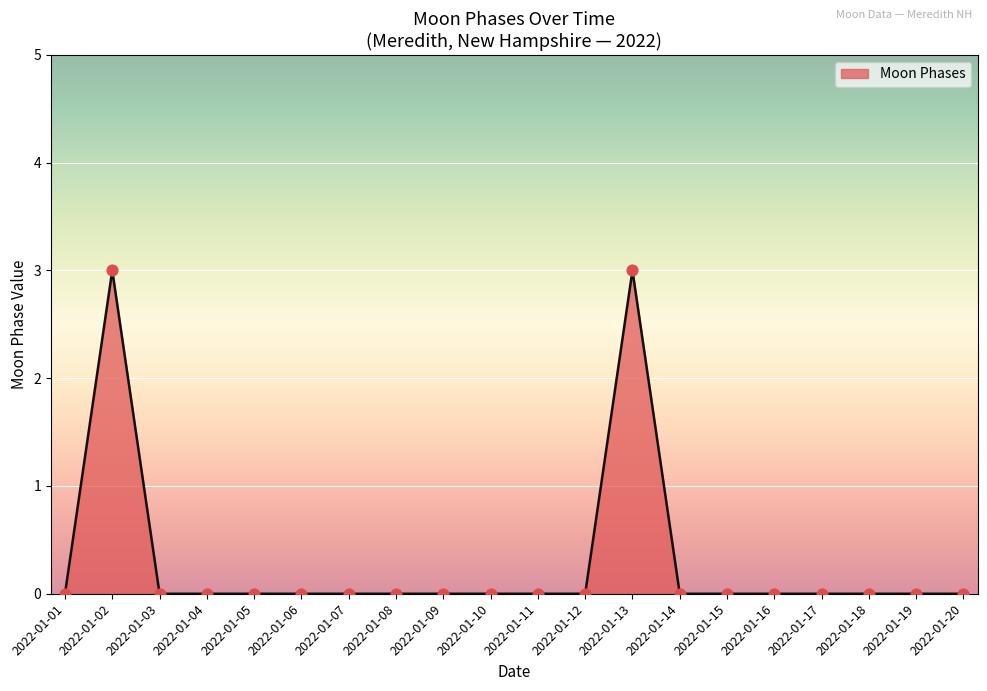

What is the difference between the maximum and minimum values?

3